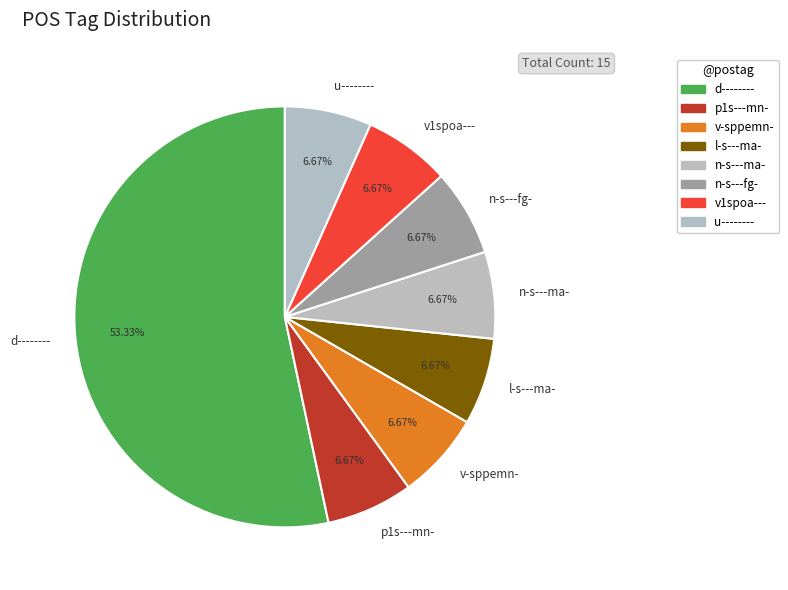

Which category has the biggest portion of the pie?

d--------